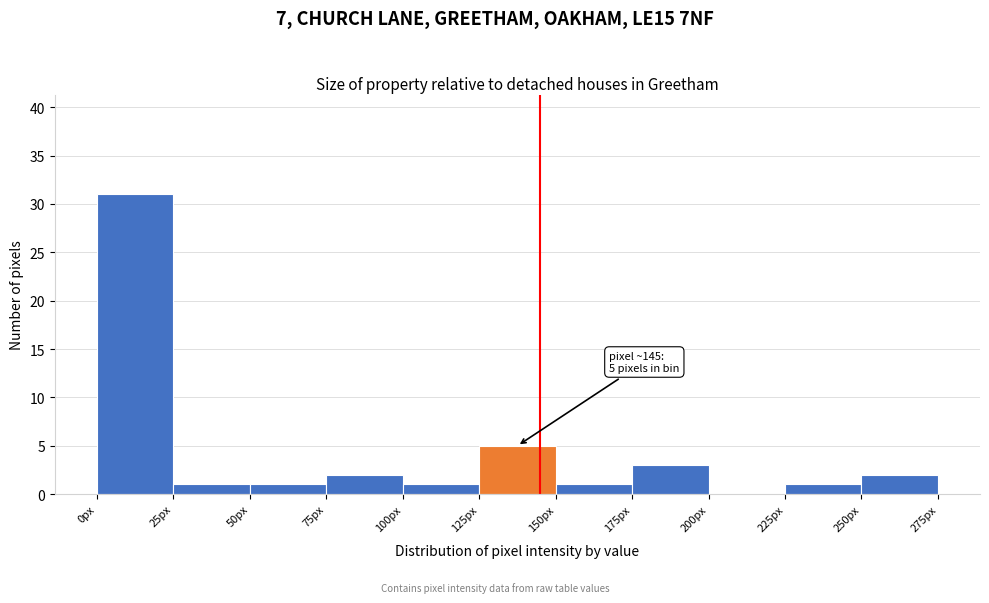

Which range on the x-axis has the tallest bar?

0 to 25